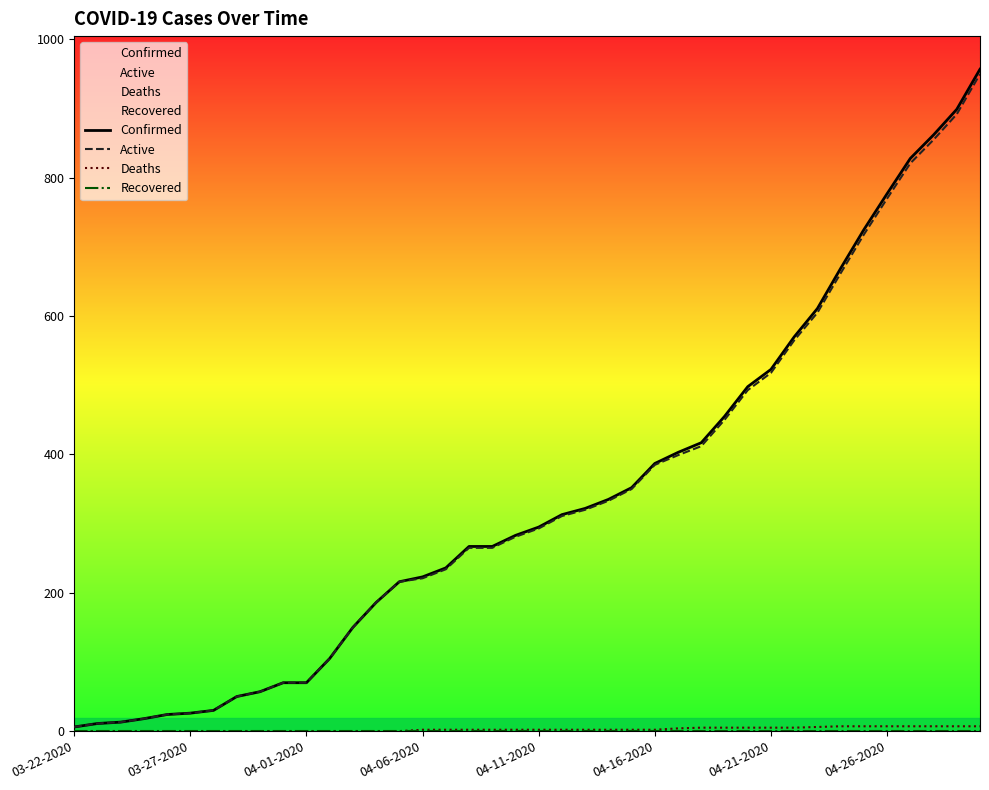

What is the average value of the Deaths series?

3